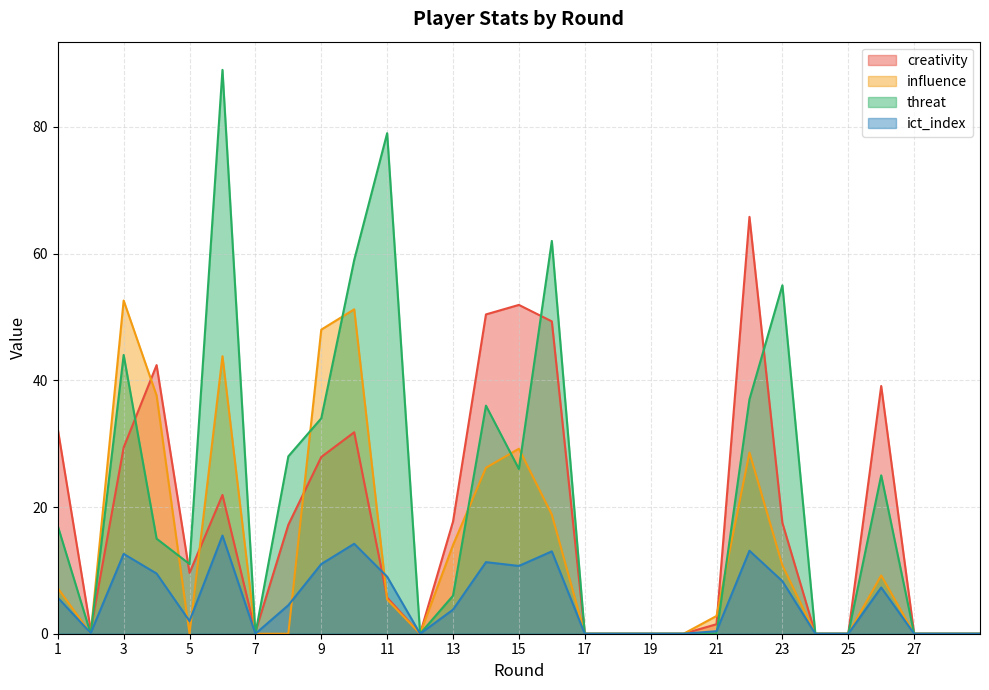

At which label does influence first exceed 5?

1